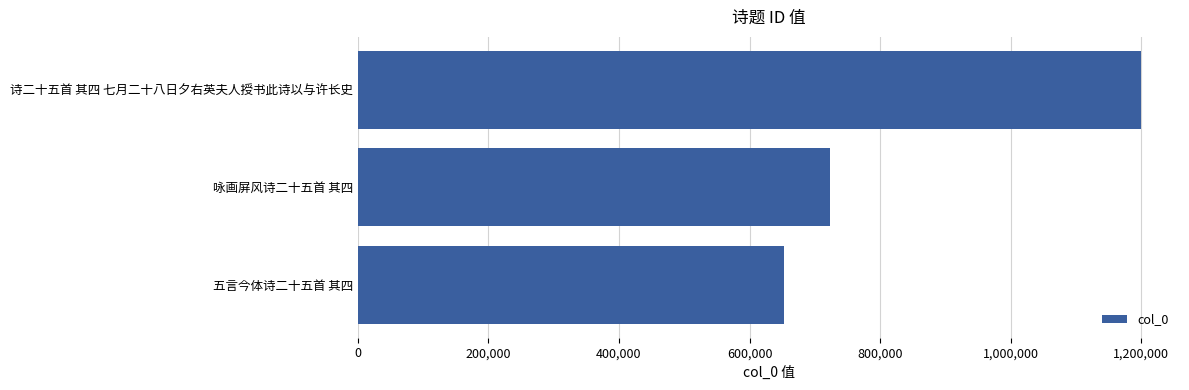

What is the approximate value at 咏画屏风诗二十五首 其四?

723653